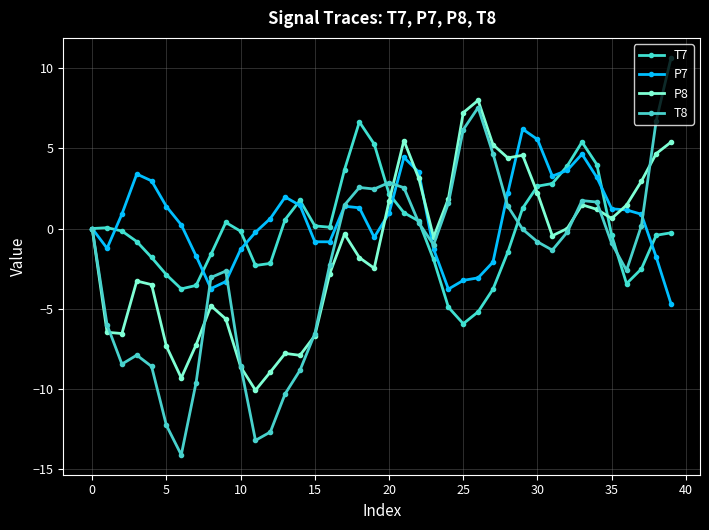

Does the chart have visible grid lines?

Yes